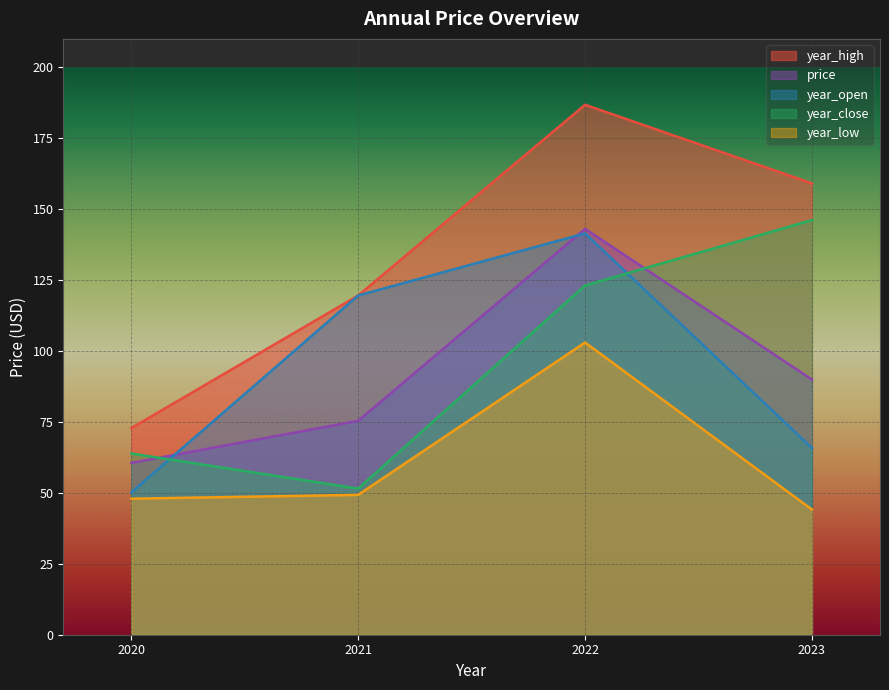

In price, how many points are higher than both neighbors (excluding endpoints)?

1